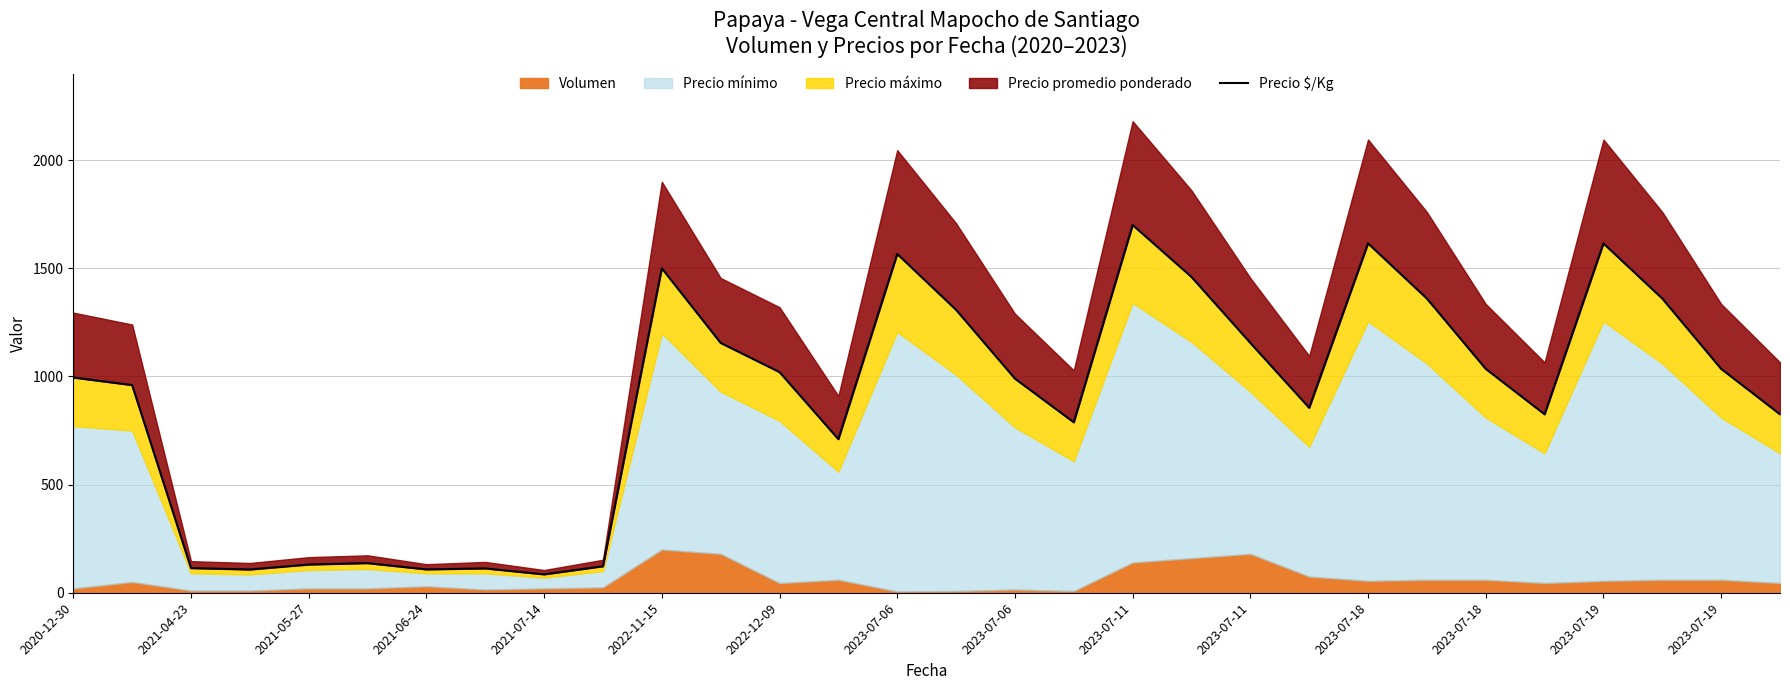

What is the value of the 5th point from the left?

130.5